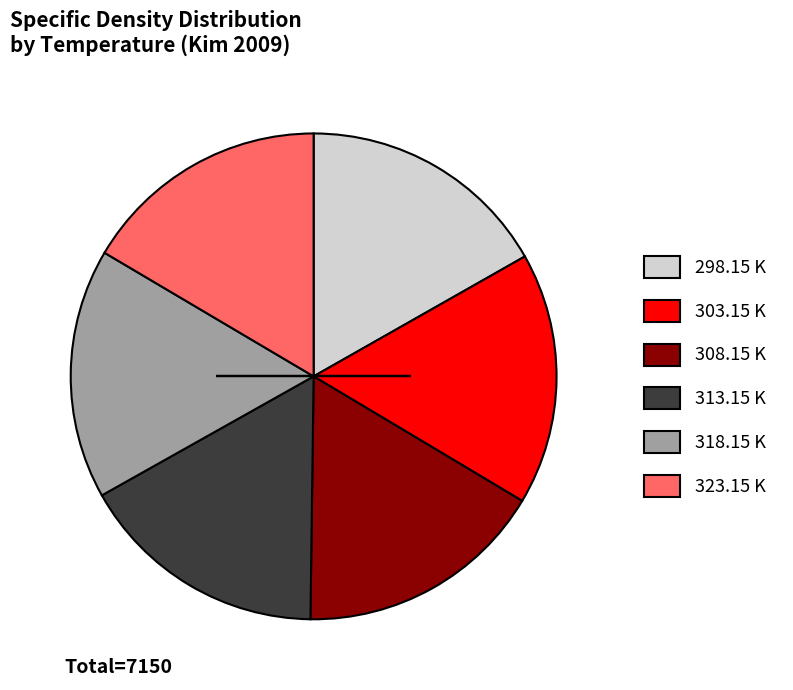

Is the sum of 318.15 K and 303.15 K greater than half?

No